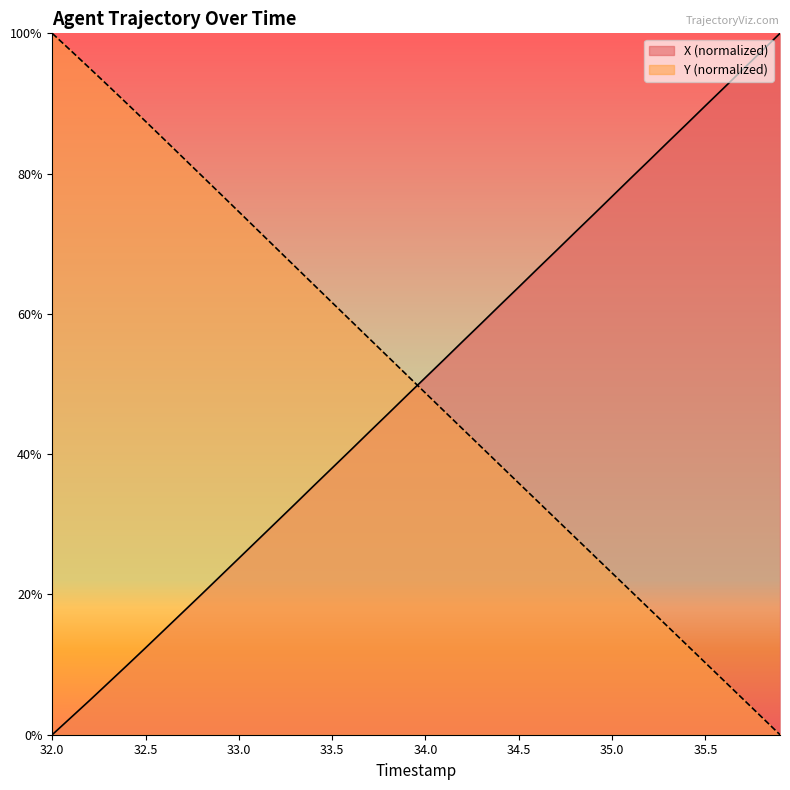

After their last crossing, which series has the higher values: Y or X?

X